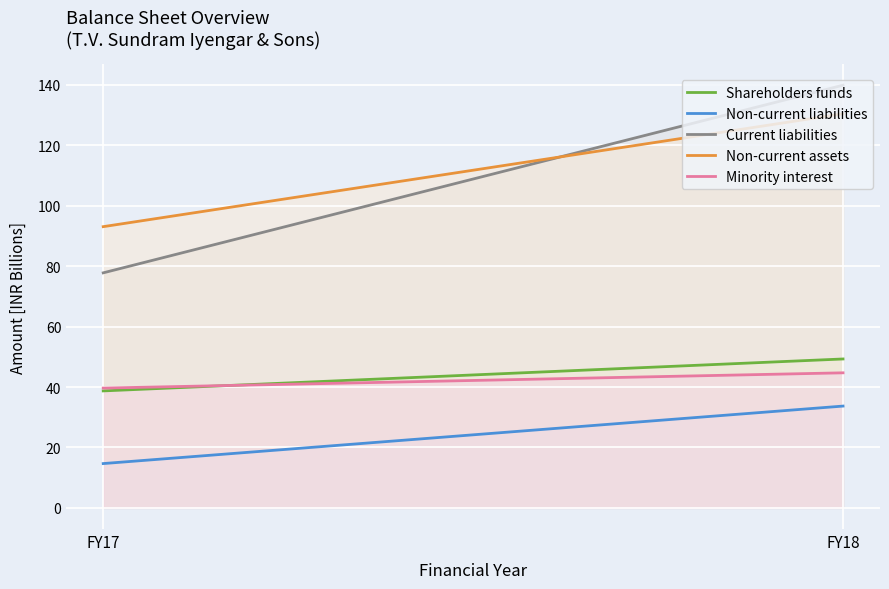

Rank the series by their maximum value, from highest to lowest.

Current liabilities, Non-current assets, Shareholders funds, Minority interest, Non-current liabilities